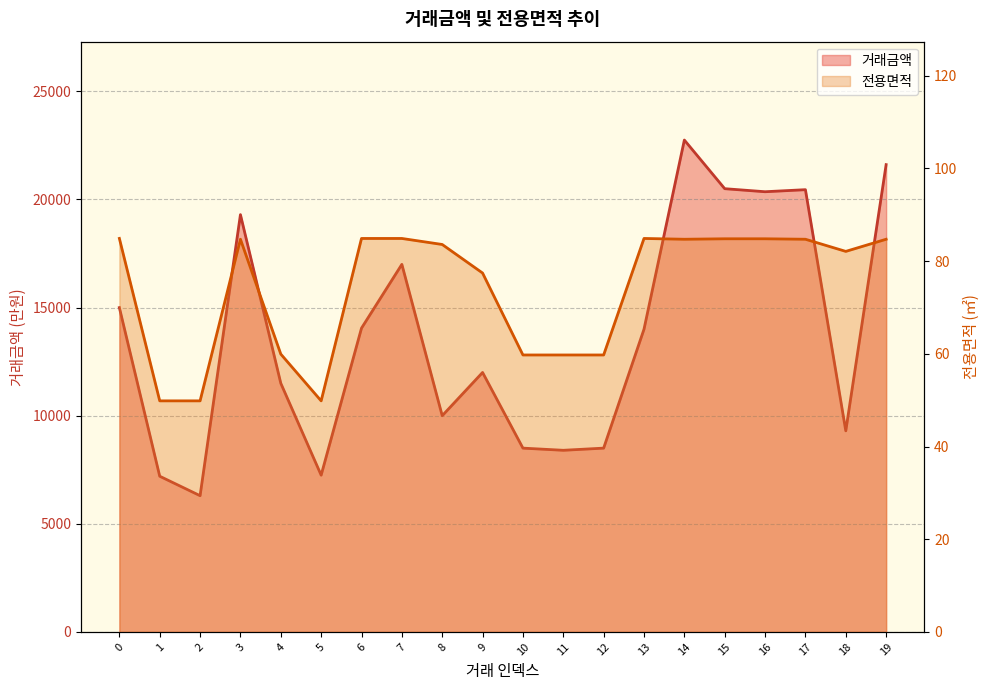

Between 9 and 13, which is larger?

13